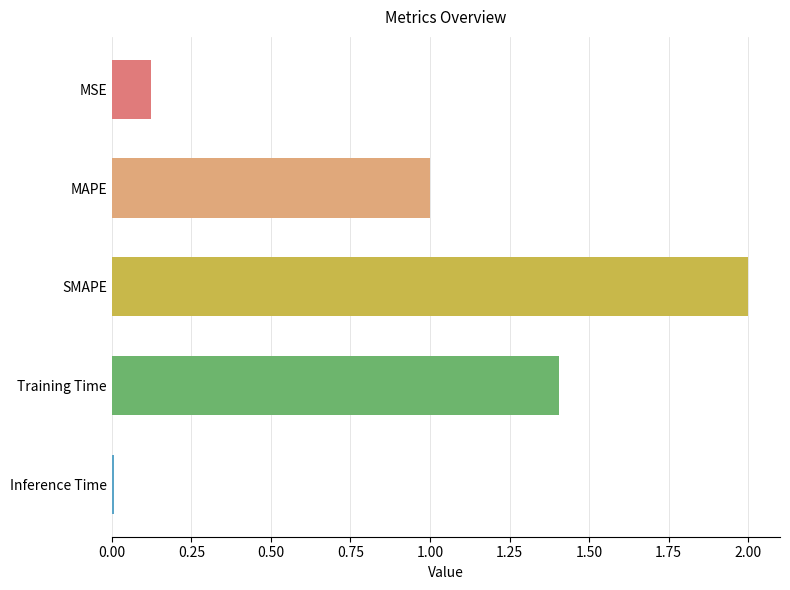

How many bars are there in total?

5